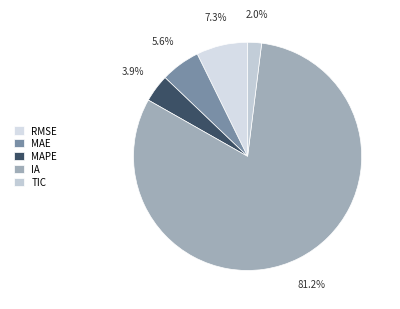

To the nearest percent, what is the difference between the largest and smallest slice percentages?

79%